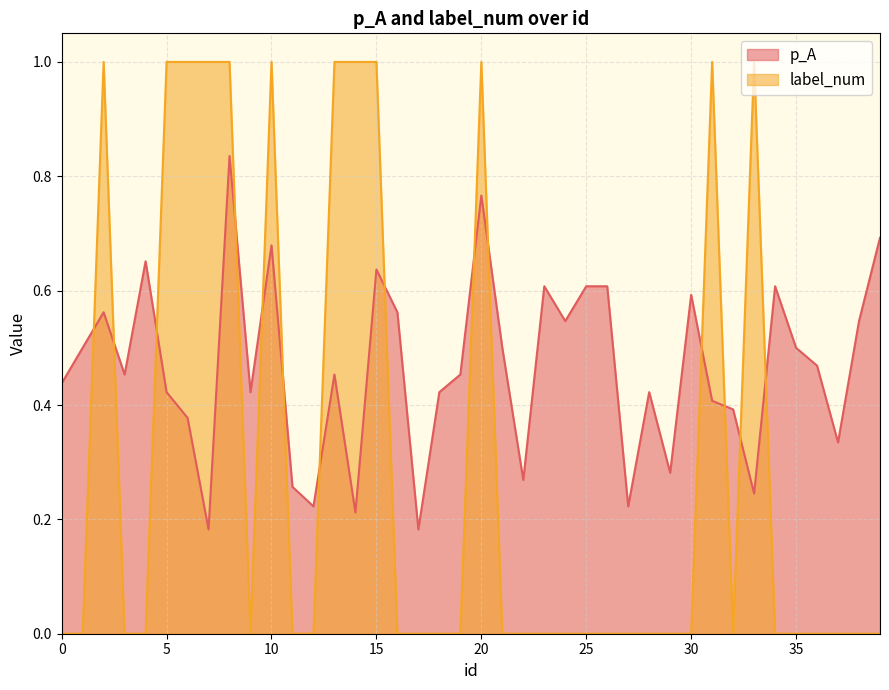

Reading left to right, extract all data points from this chart.

p_A: 0=0.4	1=0.5	2=0.6	3=0.5	4=0.7	5=0.4	6=0.4	7=0.2	8=0.8	9=0.4	10=0.7	11=0.3	12=0.2	13=0.5	14=0.2	15=0.6	16=0.6	17=0.2	18=0.4	19=0.5	20=0.8	21=0.5	22=0.3	23=0.6	24=0.5	25=0.6	26=0.6	27=0.2	28=0.4	29=0.3	30=0.6	31=0.4	32=0.4	33=0.2	34=0.6	35=0.5	36=0.5	37=0.3	38=0.5	39=0.7
label_num: 0=0.0	1=0.0	2=1.0	3=0.0	4=0.0	5=1.0	6=1.0	7=1.0	8=1.0	9=0.0	10=1.0	11=0.0	12=0.0	13=1.0	14=1.0	15=1.0	16=0.0	17=0.0	18=0.0	19=0.0	20=1.0	21=0.0	22=0.0	23=0.0	24=0.0	25=0.0	26=0.0	27=0.0	28=0.0	29=0.0	30=0.0	31=1.0	32=0.0	33=1.0	34=0.0	35=0.0	36=0.0	37=0.0	38=0.0	39=0.0